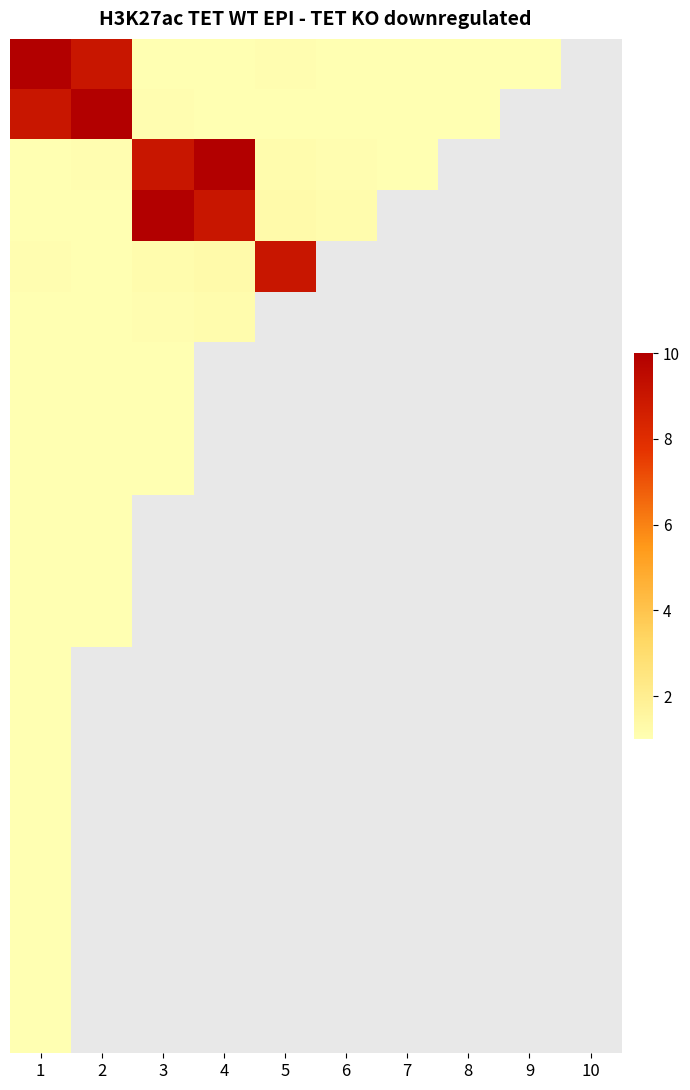

How many distinct data groups are displayed?

20